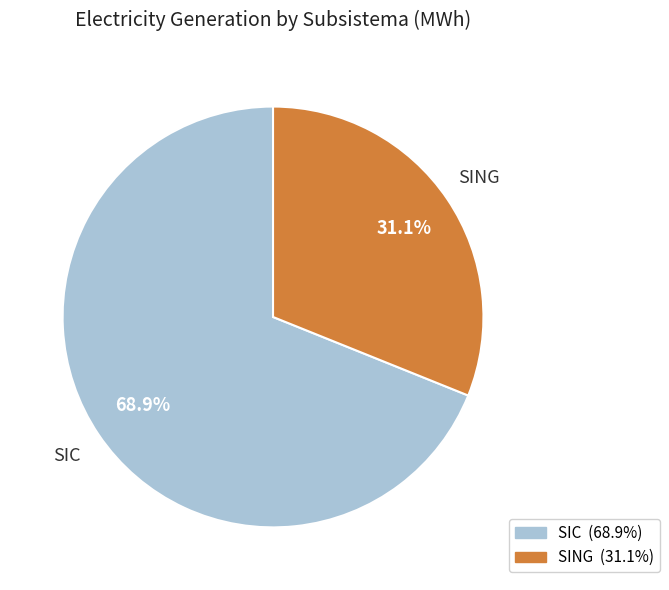

What is the smallest slice in the pie chart?

SING